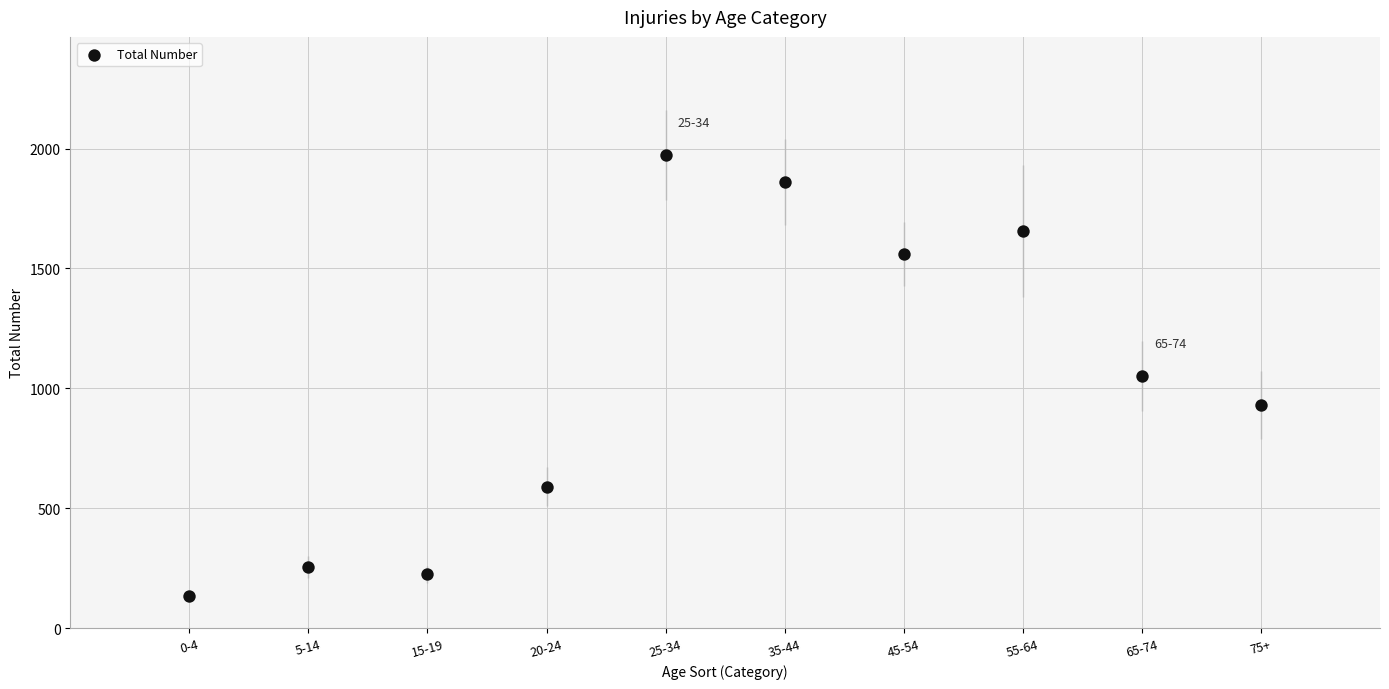

What is the average X value?

6